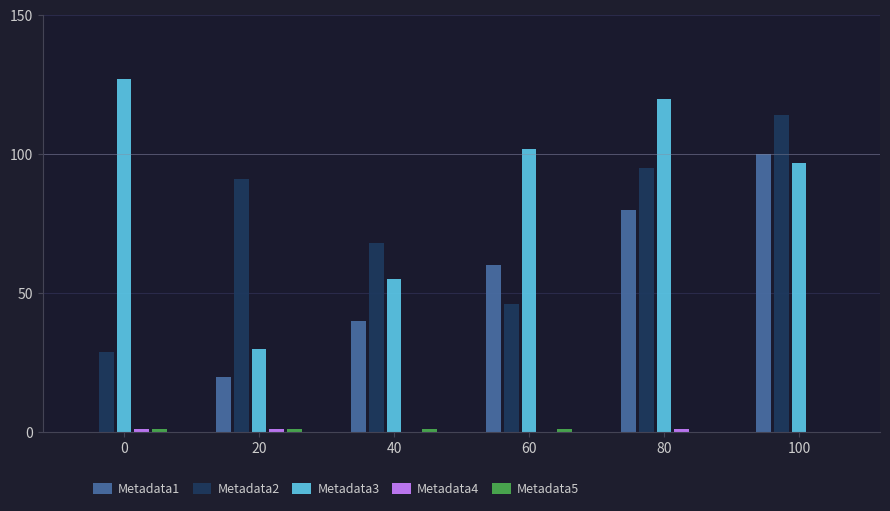

Does the chart contain stacked bars?

No